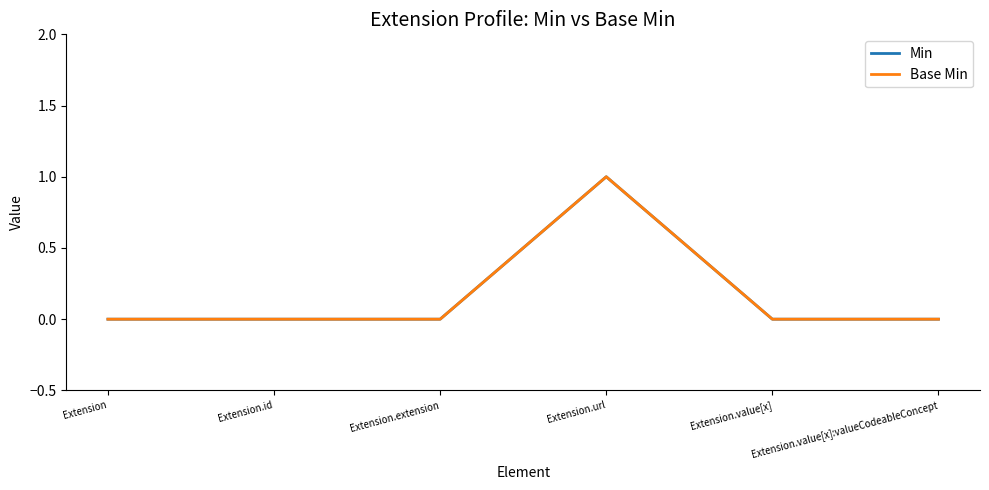

Is the value of Base Min at Extension.url greater than the value of Min at Extension.url?

No